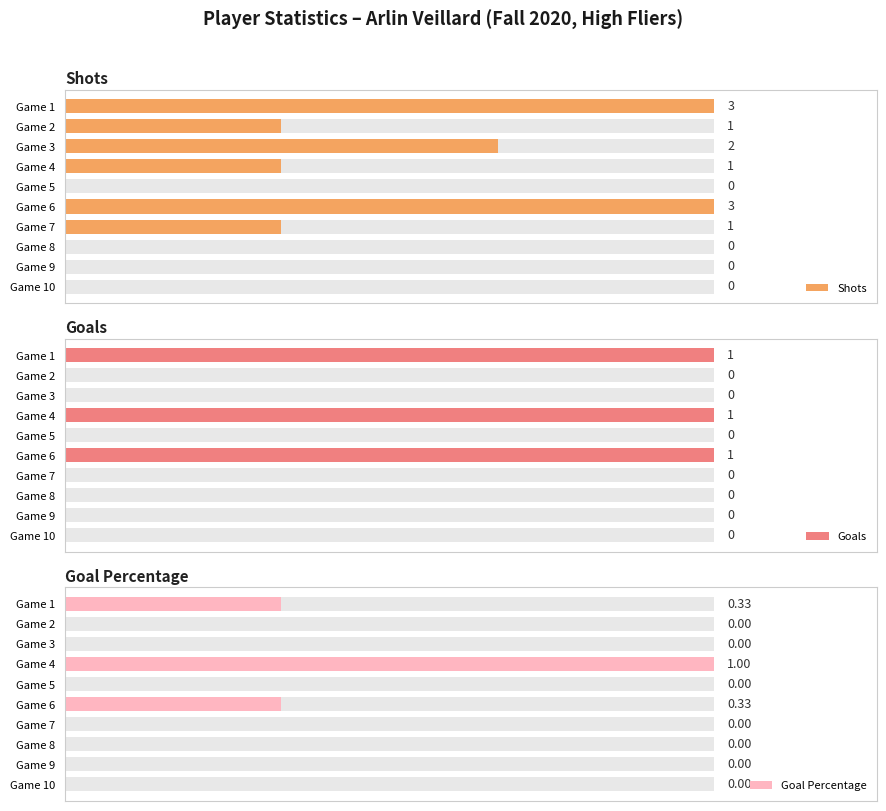

How many distinct data groups are displayed?

3